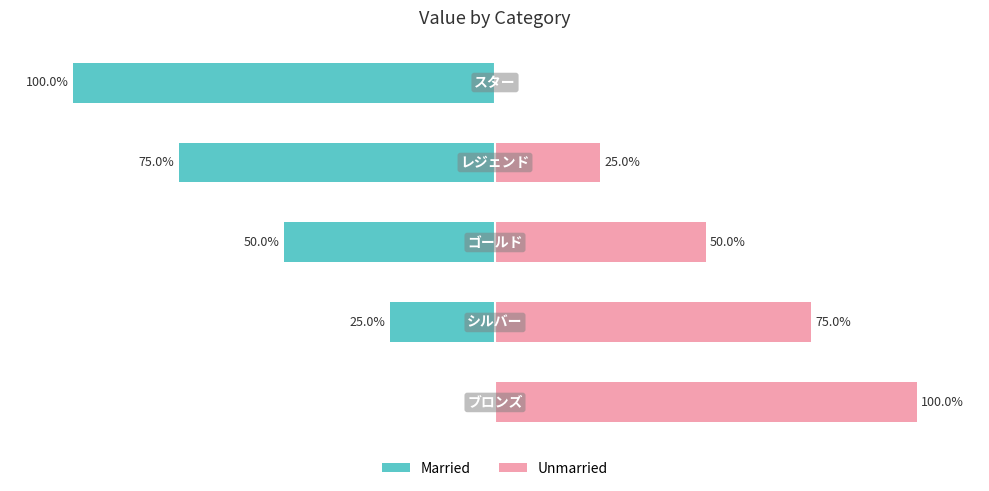

What is the value of the Unmarried bar at the 2nd from the left?

75